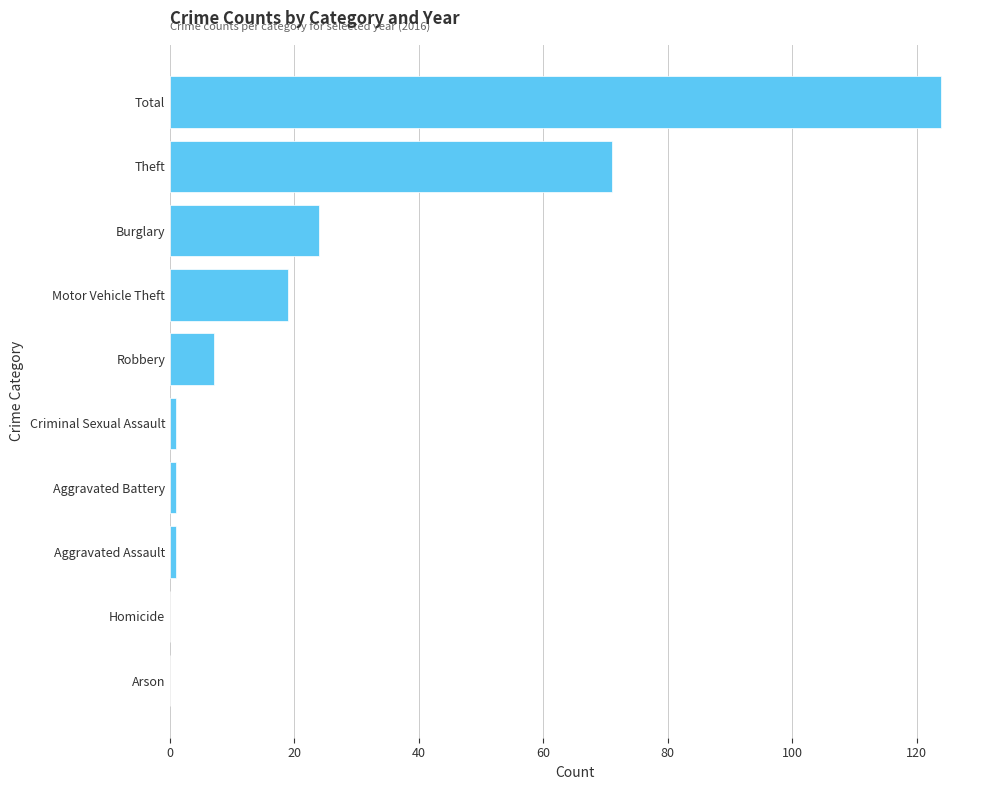

Which has a higher value, Burglary or Arson?

Burglary